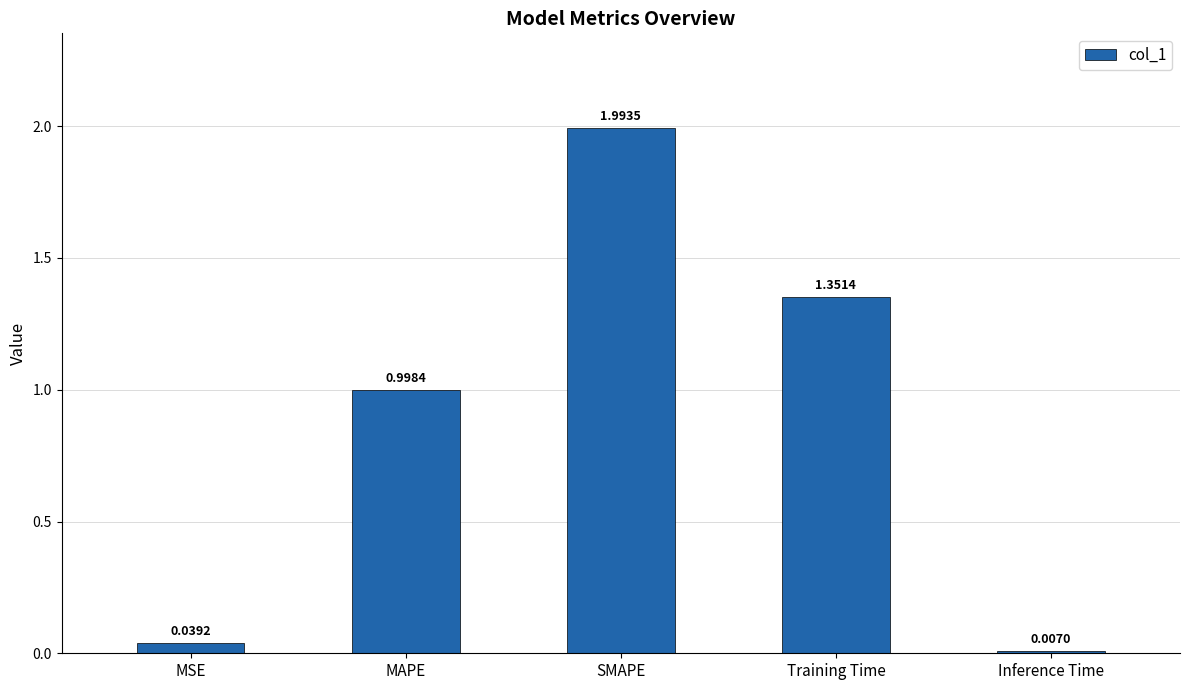

Which has a higher value, MSE or MAPE?

MAPE